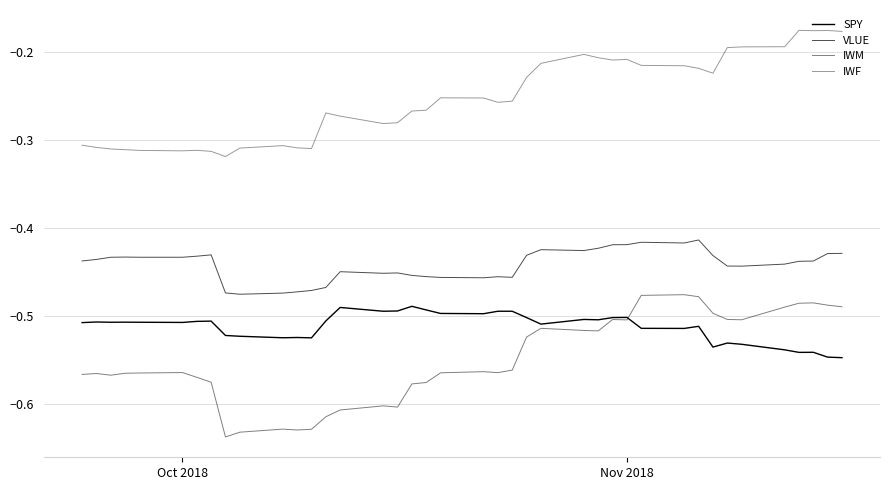

How many distinct data groups are displayed?

4